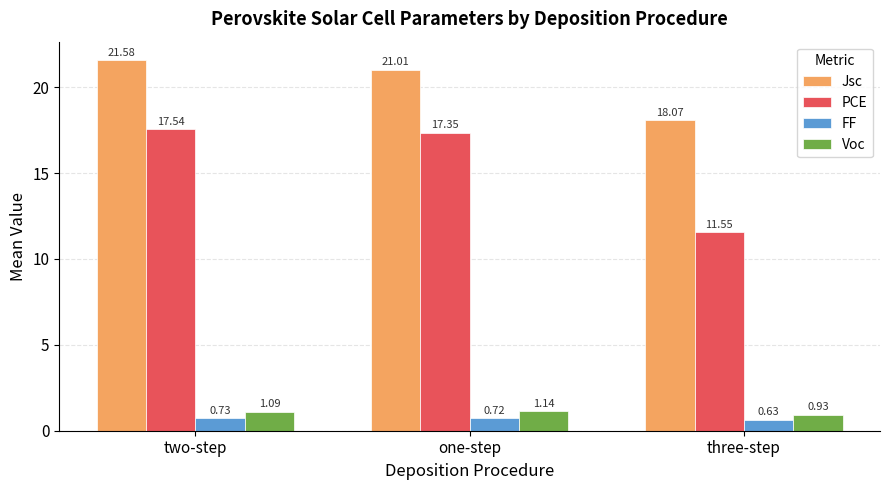

At which label does Voc reach its peak?

one-step